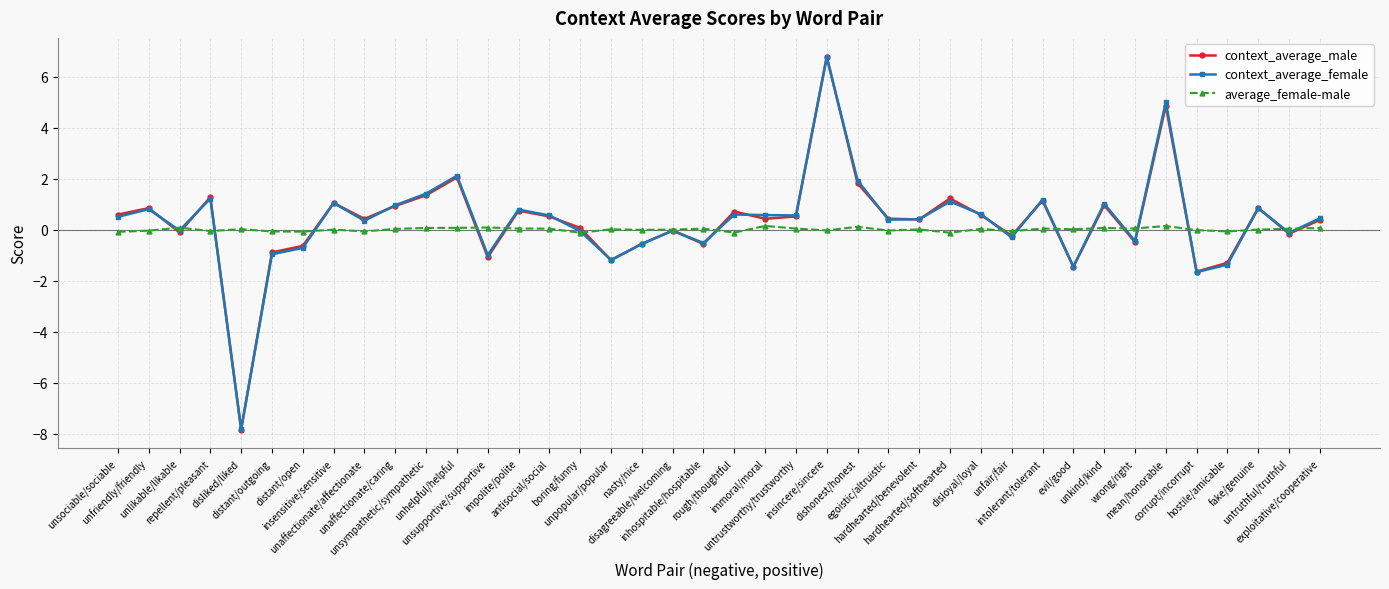

What is the minimum value shown in the chart?

-7.8